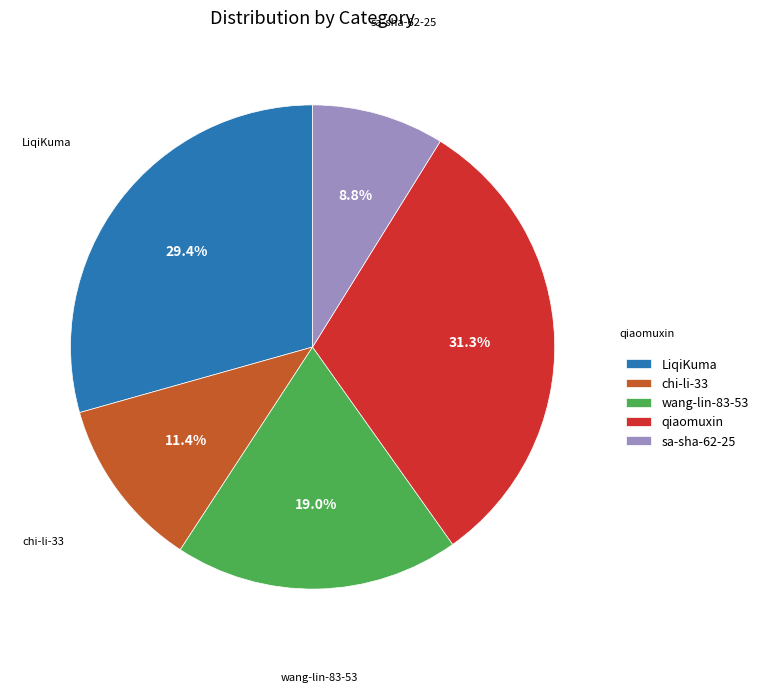

Between LiqiKuma and wang-lin-83-53, which is larger?

LiqiKuma